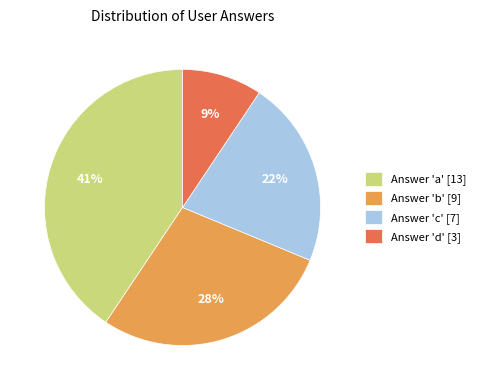

To the nearest percent, what is the difference between the Answer 'a' [13] and Answer 'c' [7] slice percentages?

19%